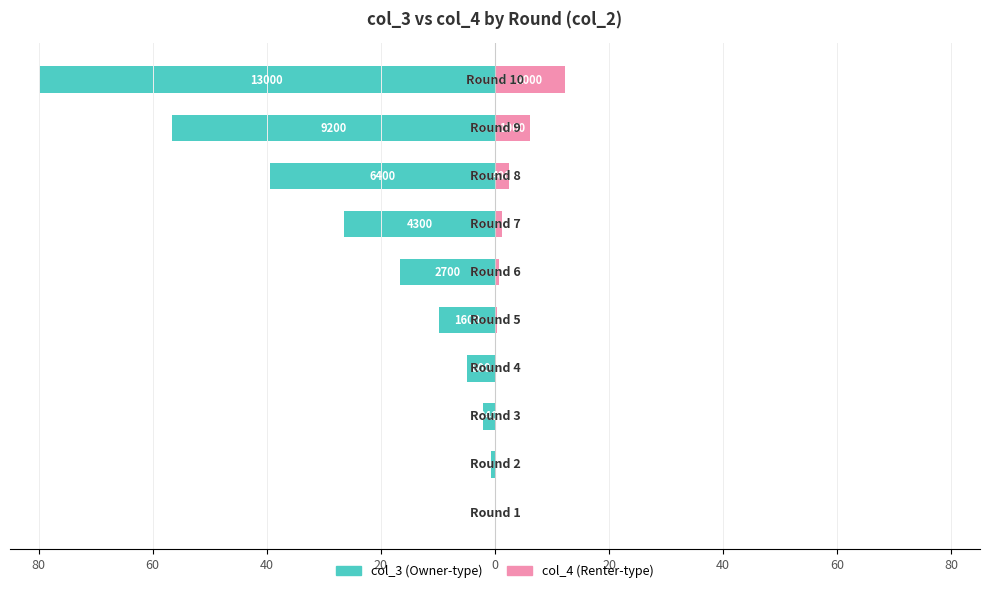

Rank the series at 80 from highest to lowest value.

col_3 (Left Series), col_4 (Right Series)